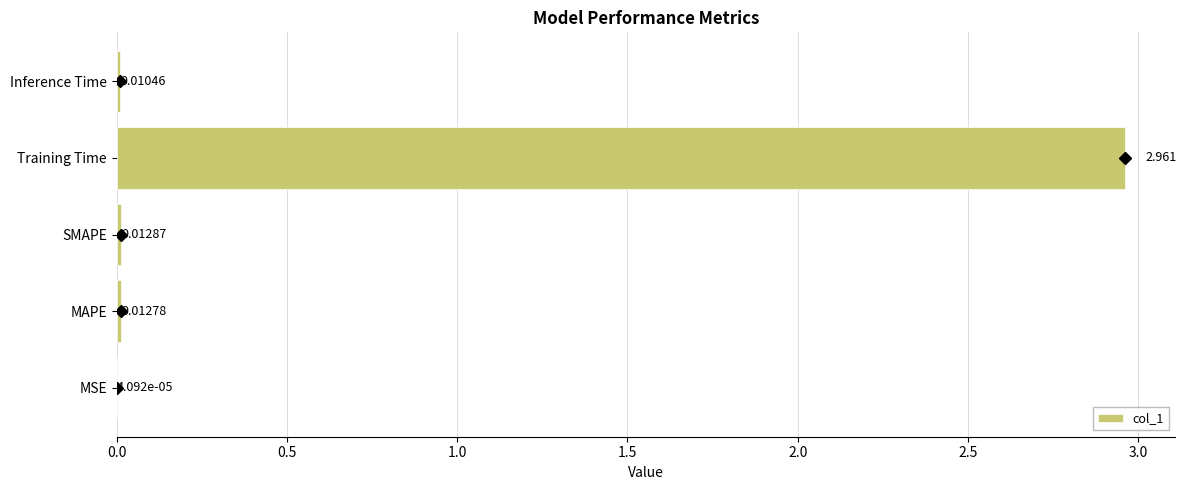

Between MSE and Training Time, which is larger?

Training Time